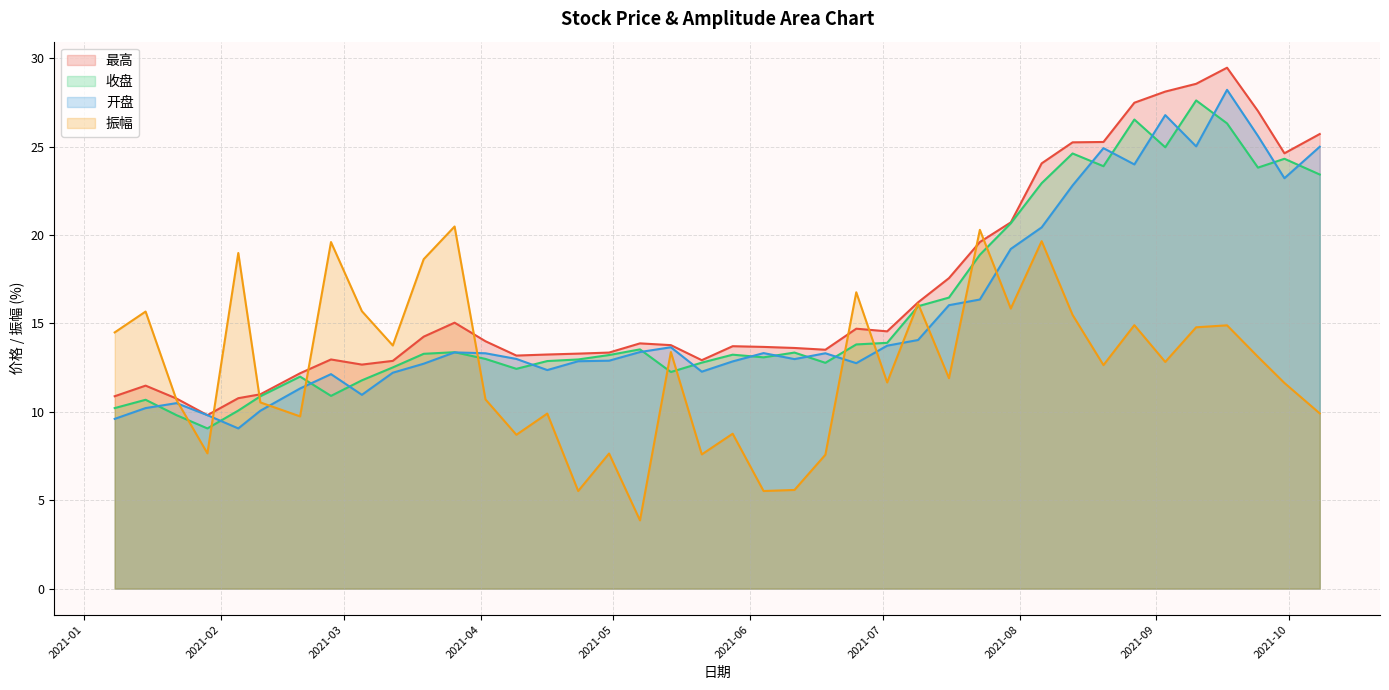

After their last crossing, which series has the higher values: 收盘 or 振幅?

收盘